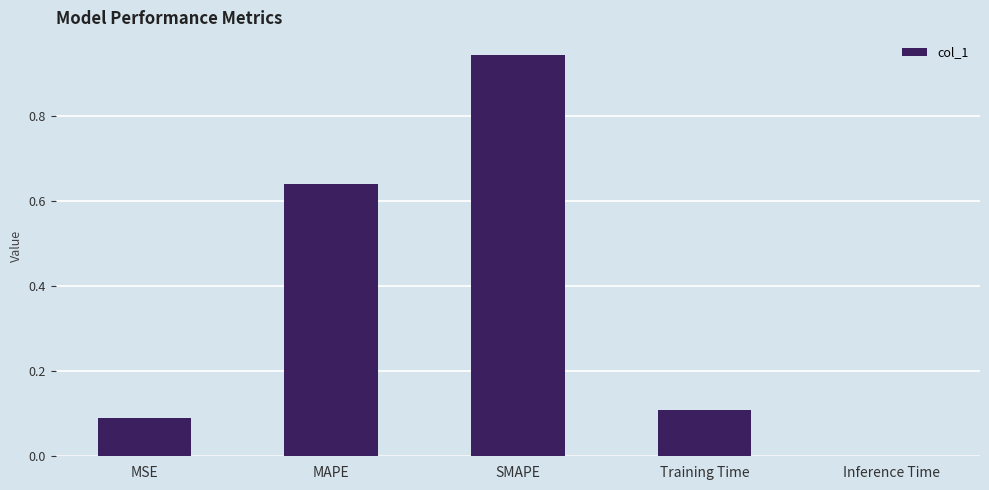

Count the number of categories in the chart.

5